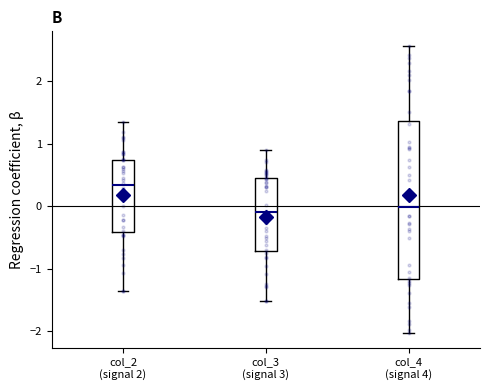

Which box has the highest median line?

col_2 (signal 2)